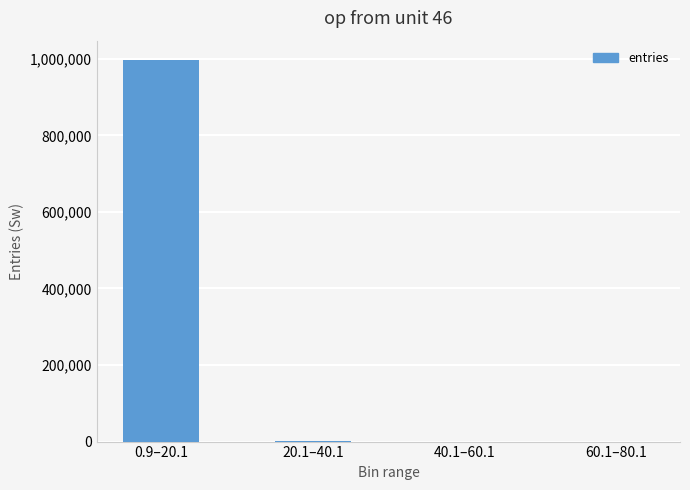

What is the sum of all values?

999999